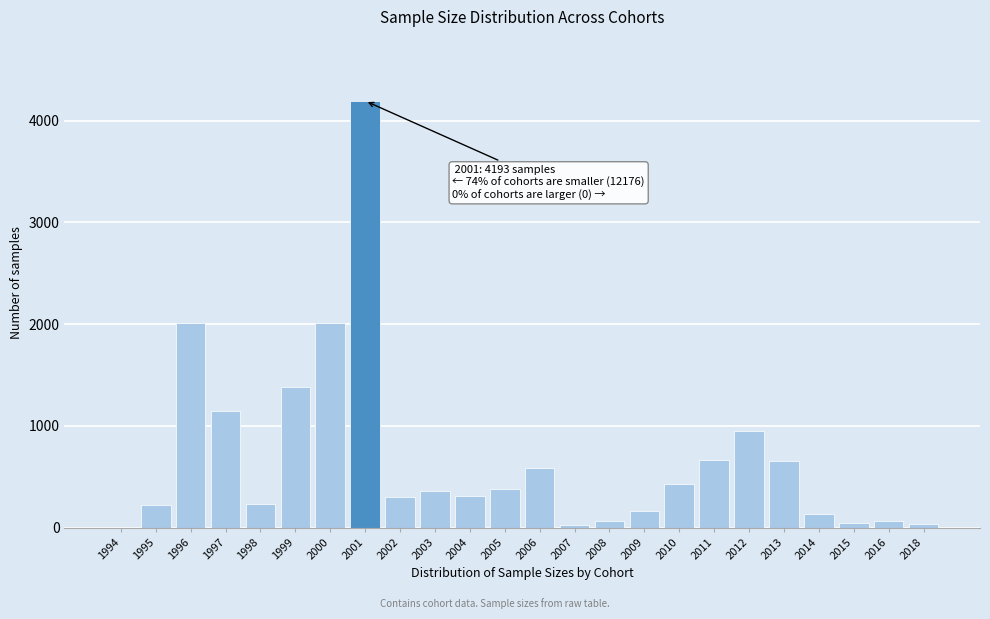

What is the ratio of the value at 2002 to the value at 1995?

1.3